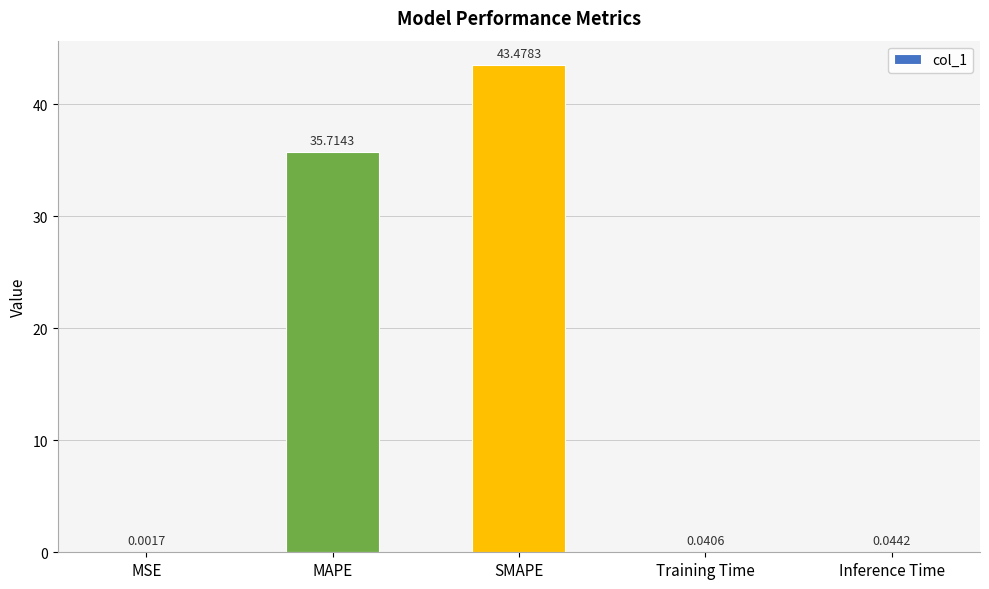

What is the sum of all values?

79.3